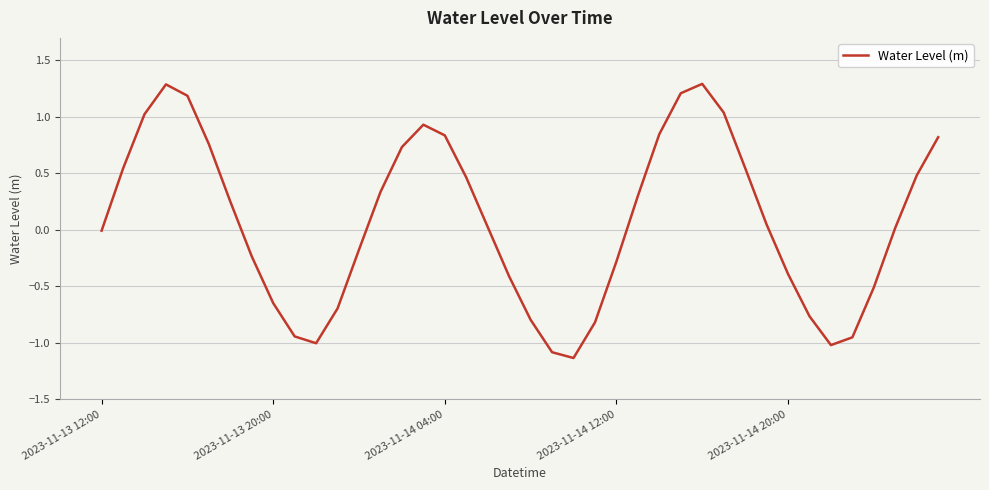

What is the difference between the maximum and minimum values?

2.4